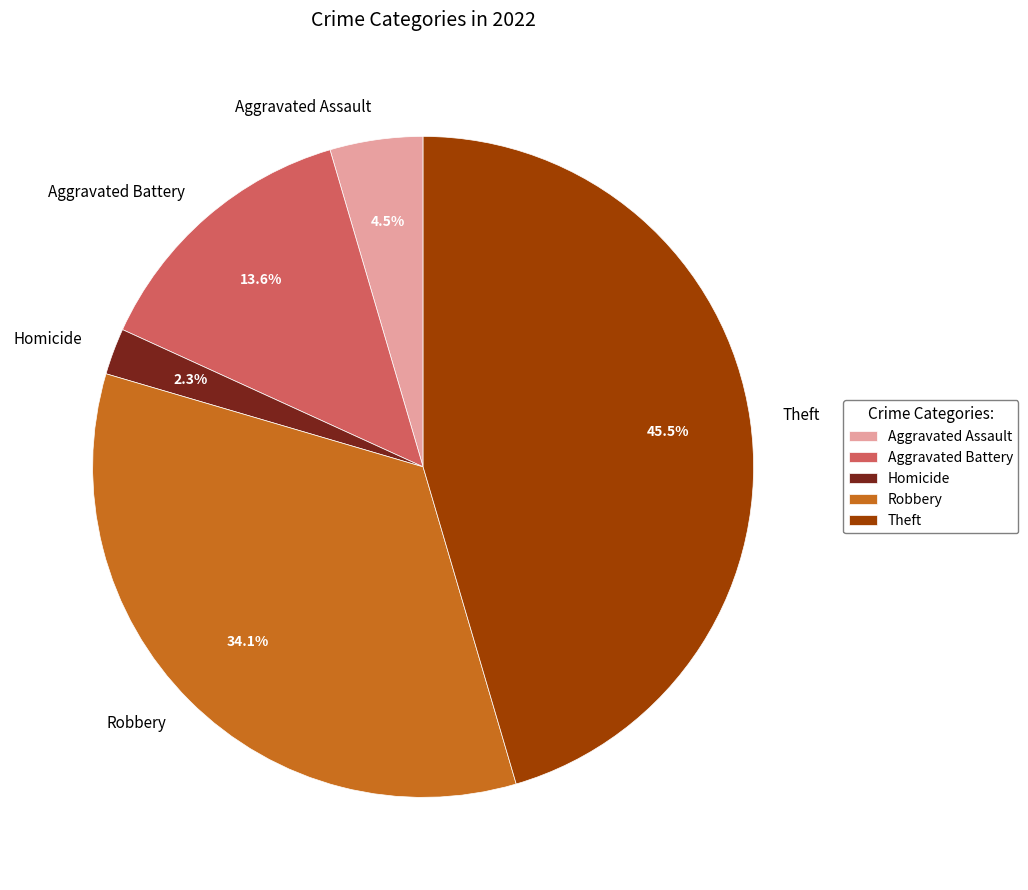

Rank the categories by value from lowest to highest.

Homicide, Aggravated Assault, Aggravated Battery, Robbery, Theft